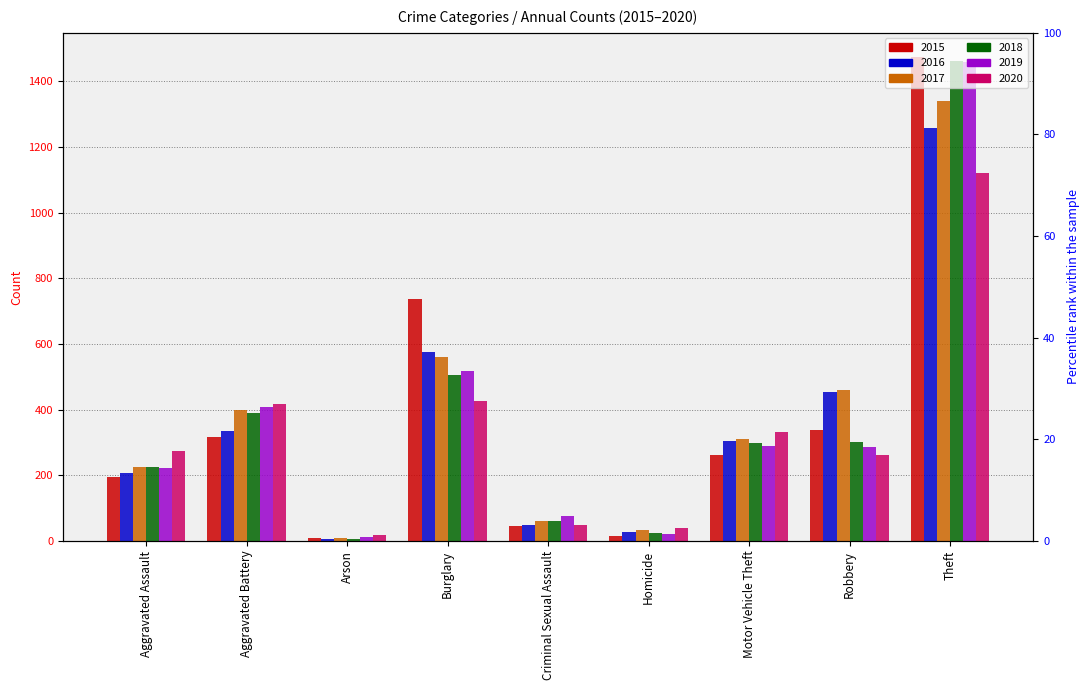

List the labels in order of 2019 value, largest first.

Theft, Burglary, Aggravated Battery, Motor Vehicle Theft, Robbery, Aggravated Assault, Criminal Sexual Assault, Homicide, Arson